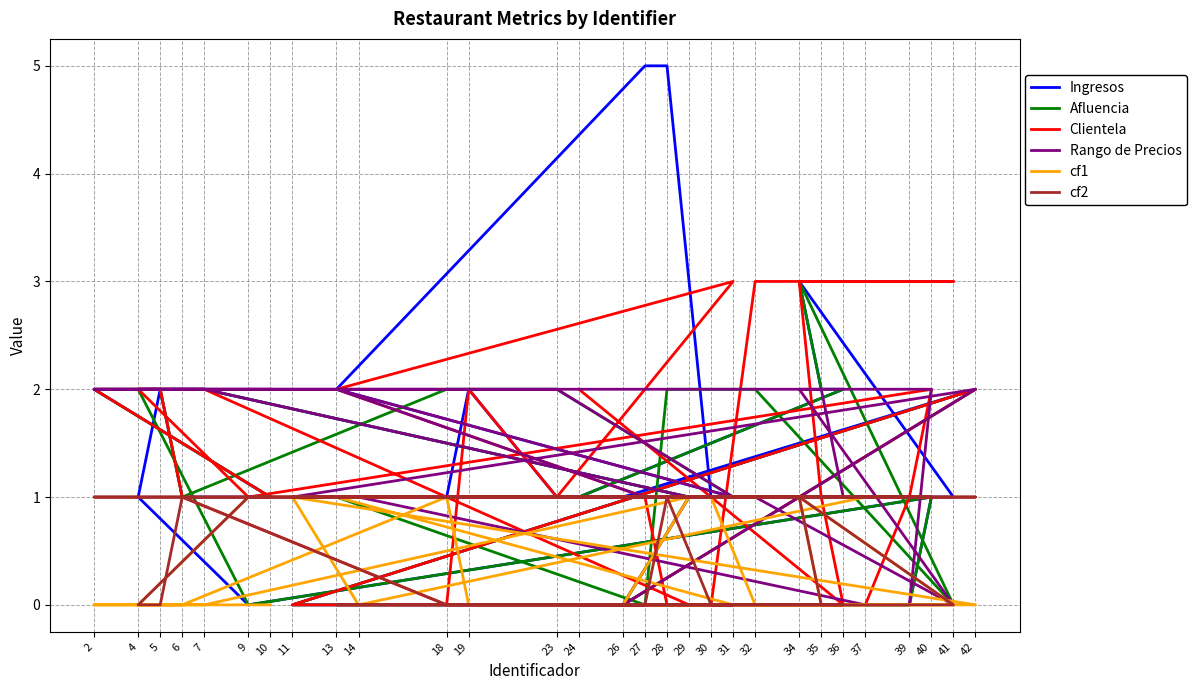

What is the difference between the maximum and minimum values in the cf1 series?

1